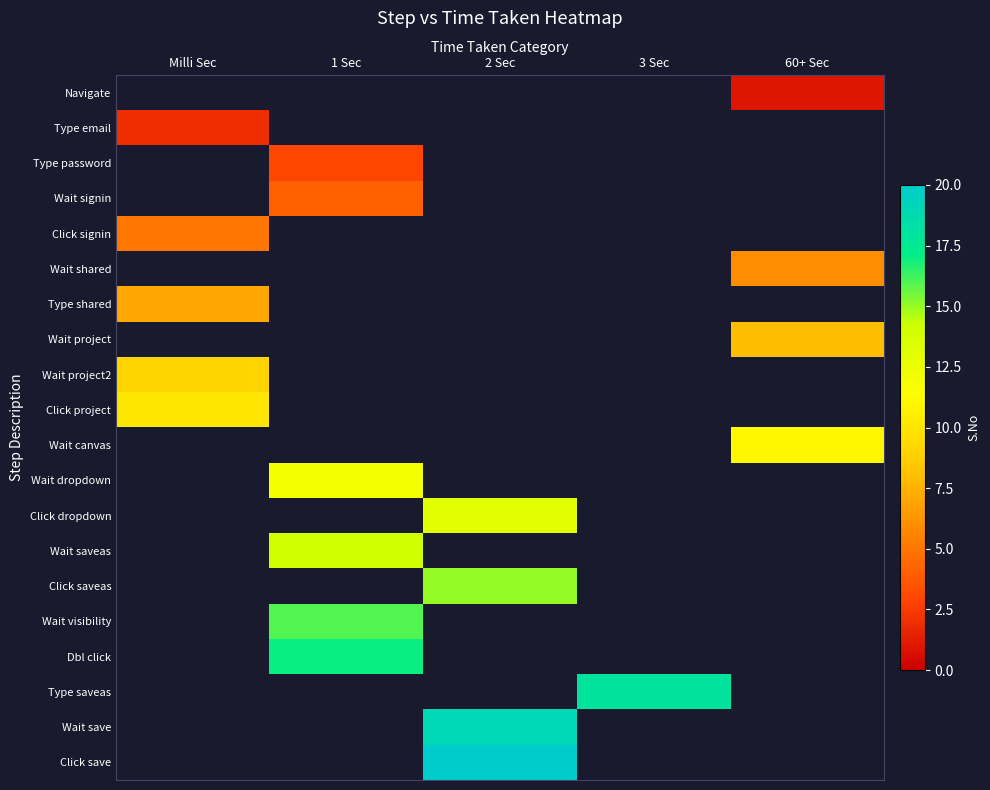

What is the difference between the highest and lowest values at 2 Sec?

20